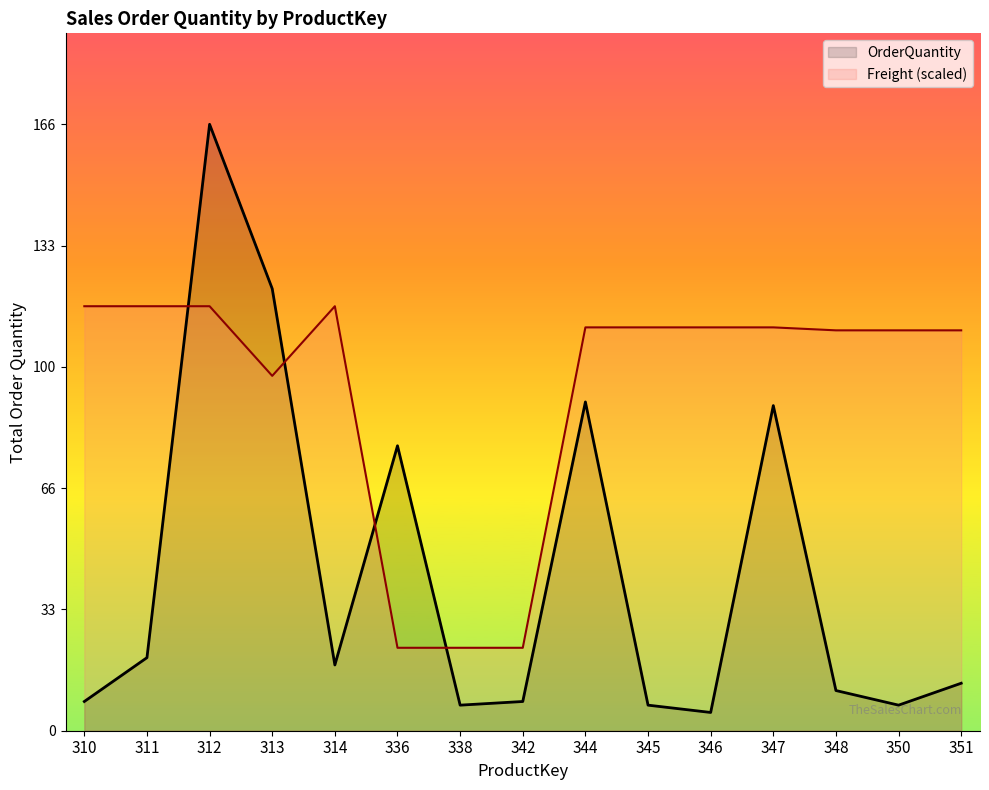

Which category has the highest value in the OrderQuantity series?

312